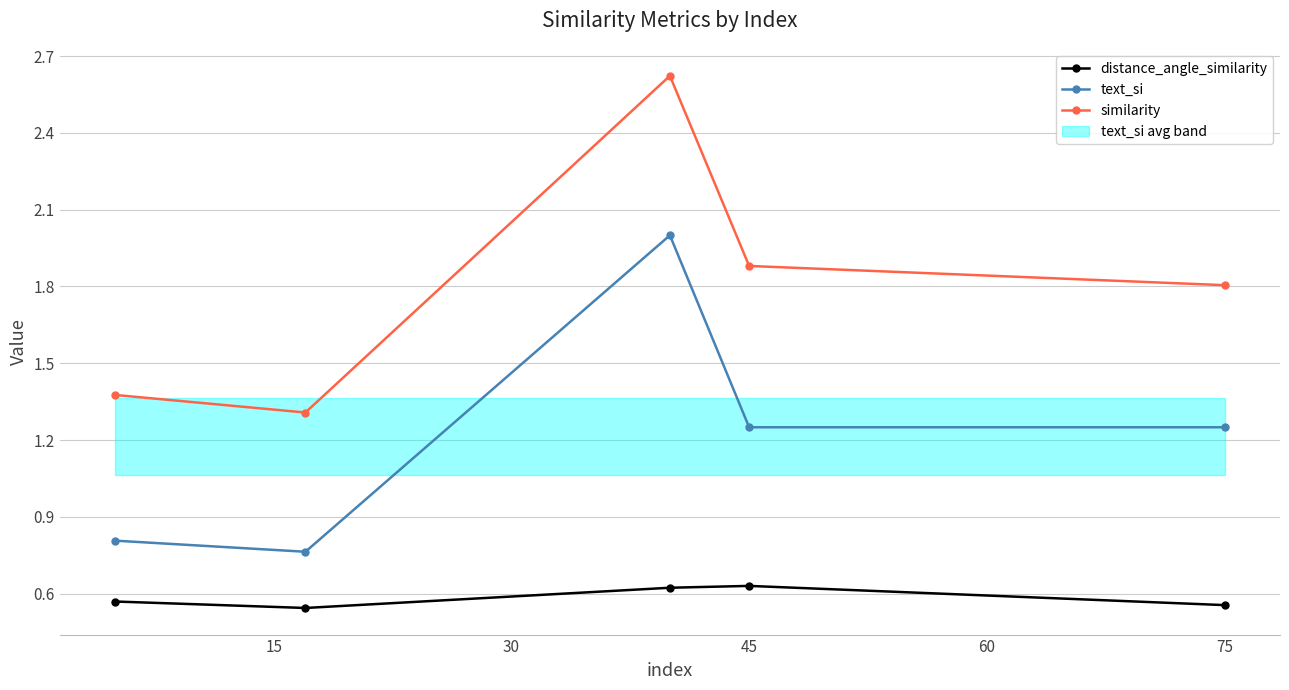

What is the greatest value displayed?

2.6